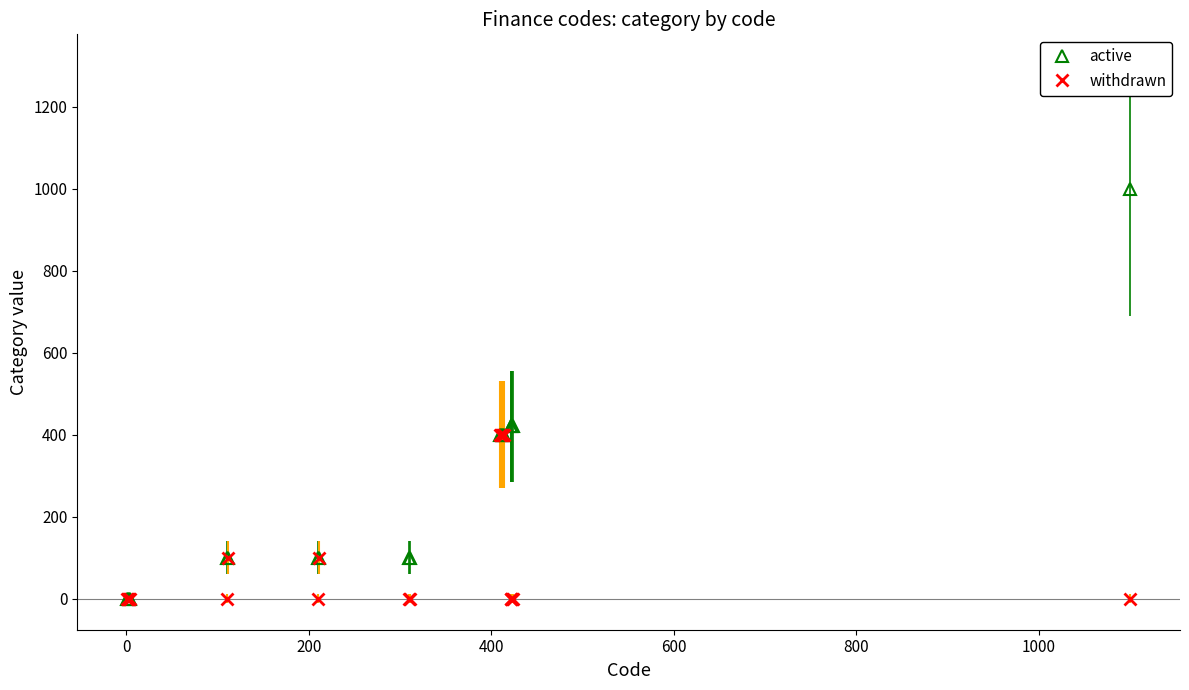

Which series has the largest total across all categories?

active